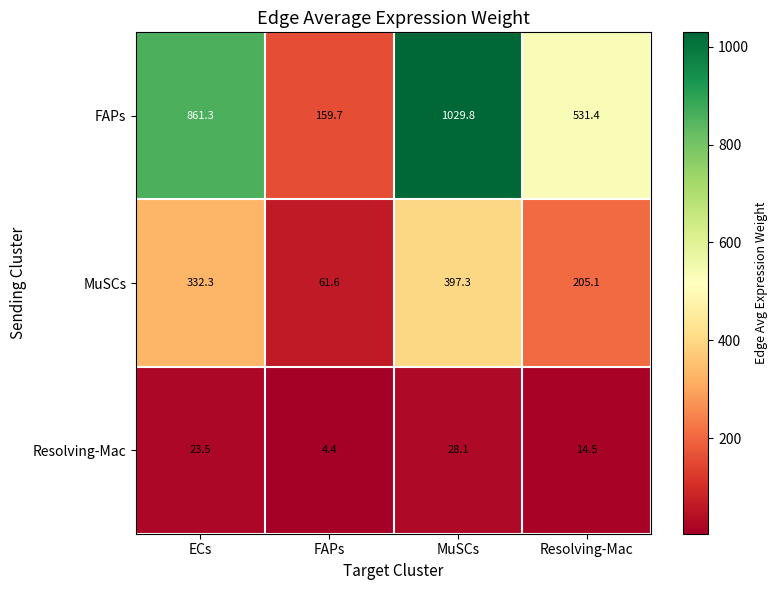

The value of Resolving-Mac at ECs is 23.5. True or false?

True